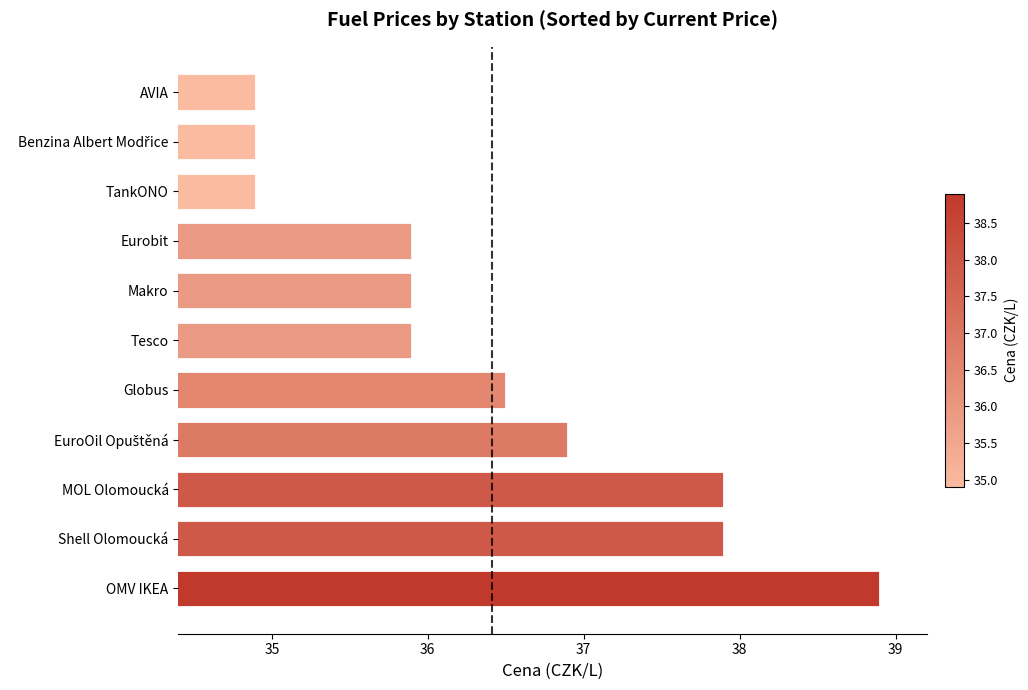

True or false: the data shows 61.3 at Eurobit.

False